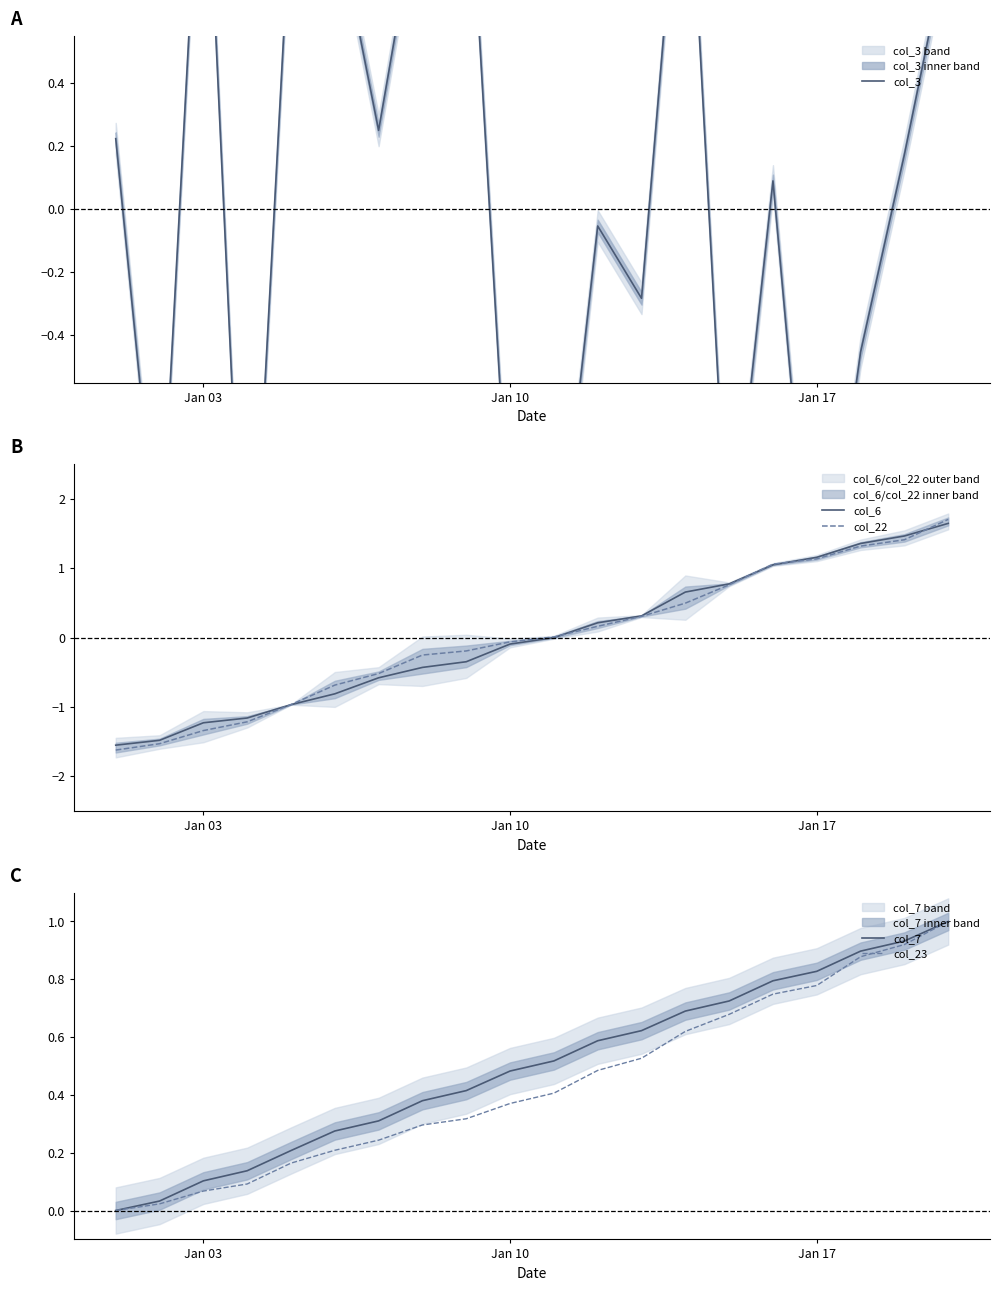

Is it true that col_22 equals 1.1 at Jan 17?

True